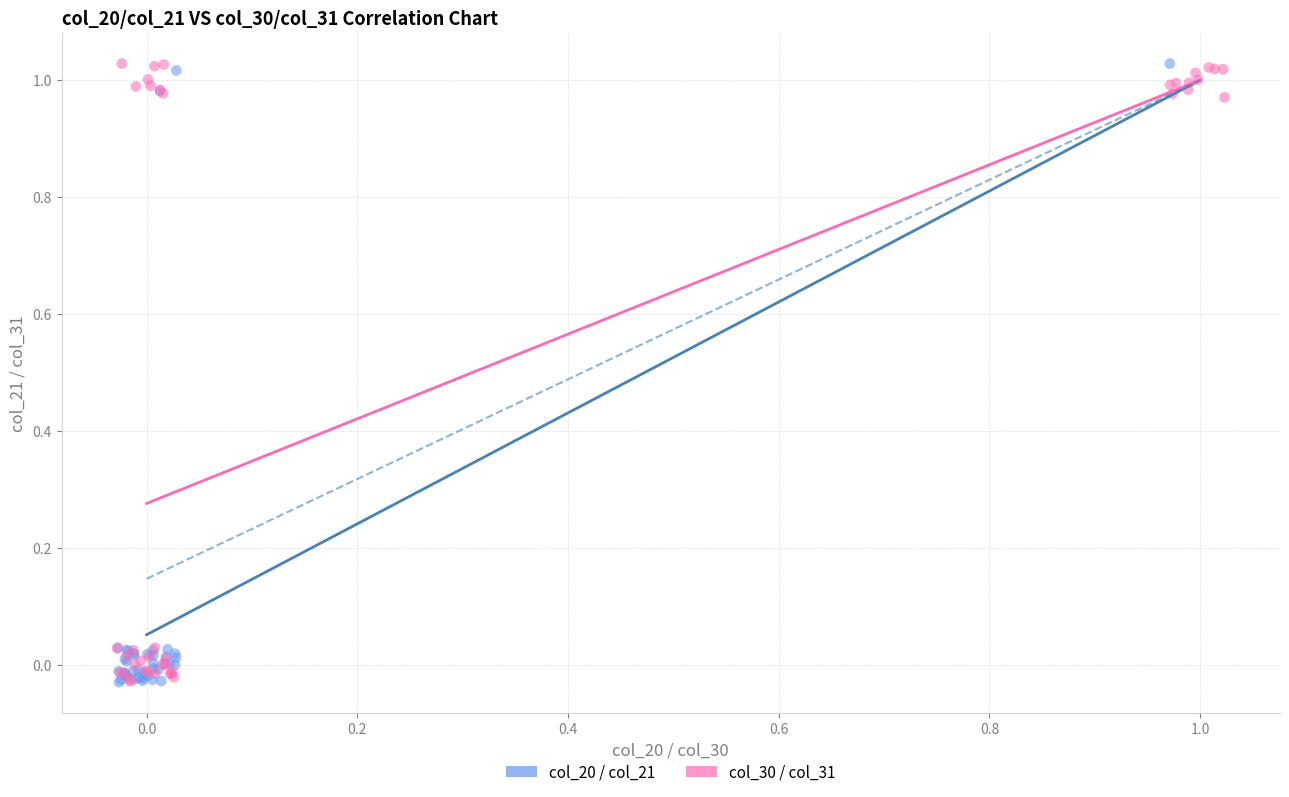

What are all the series names shown in the legend?

col_20 / col_21, col_30 / col_31